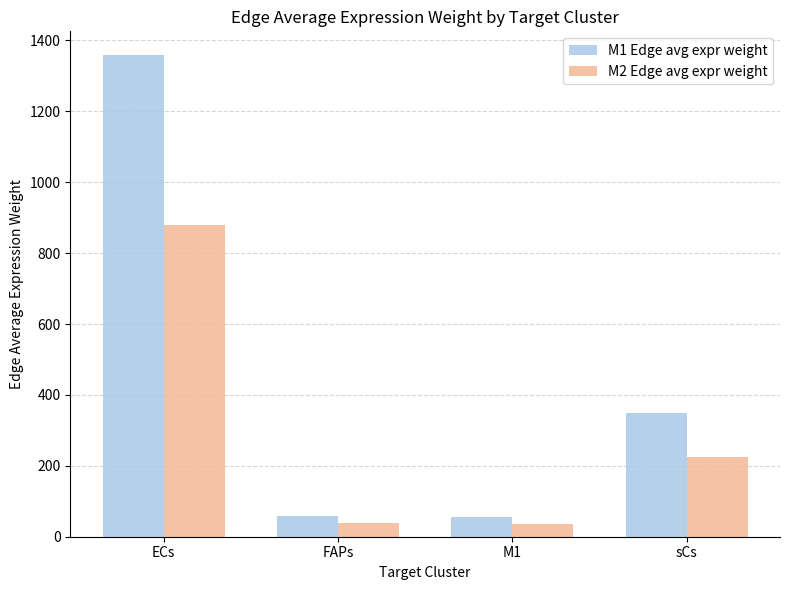

What is the approximate value of M1 Edge avg expr weight at sCs?

348.0